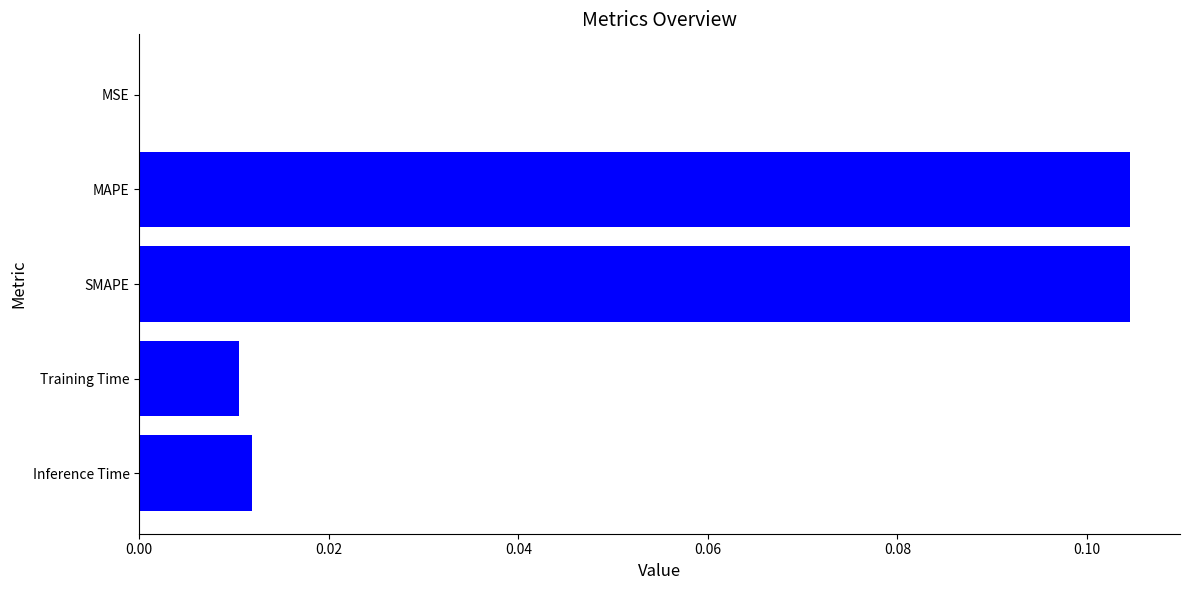

True or false: the data shows 0.0 at Training Time.

True